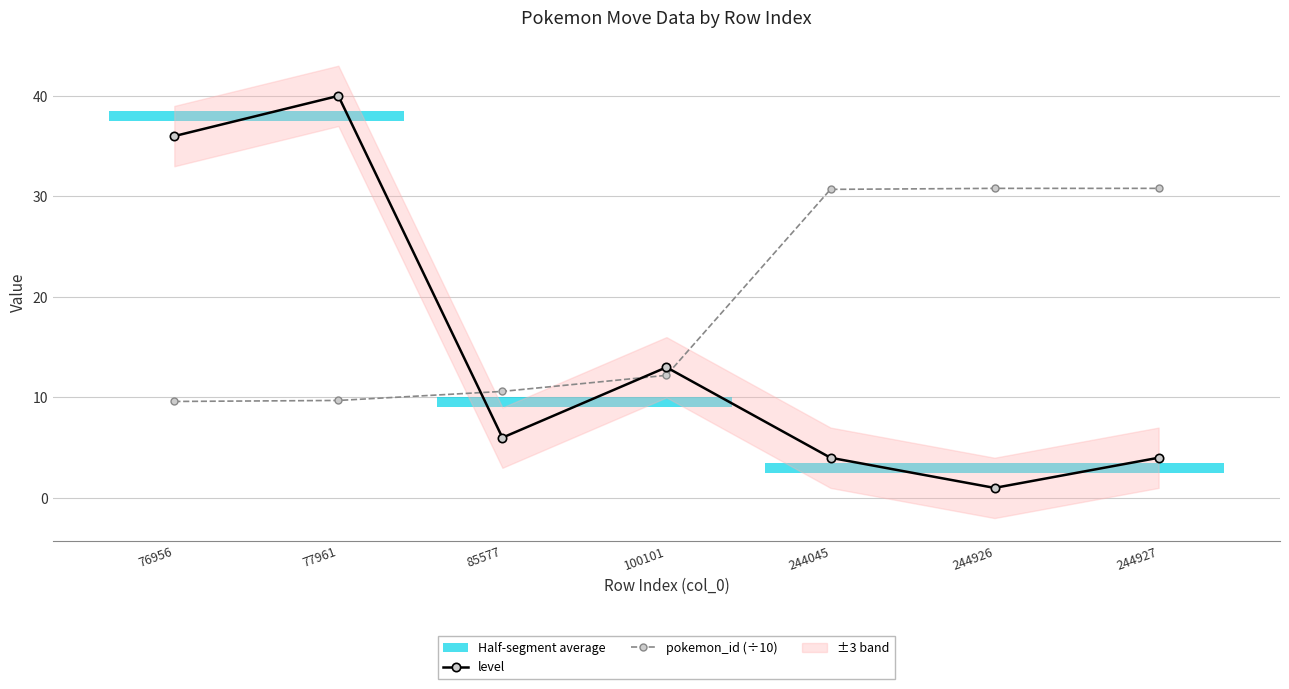

True or false: pokemon_id (÷10) has more than 2 points higher than both neighbors.

False